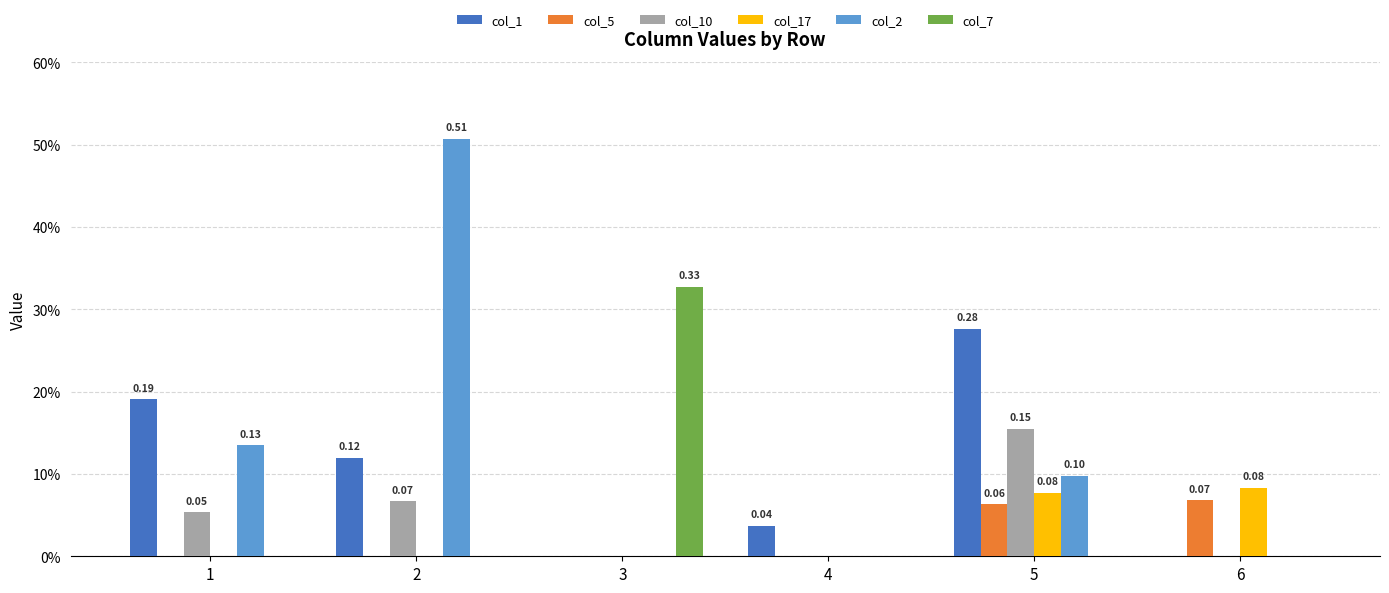

At which label does col_17 reach its minimum?

1